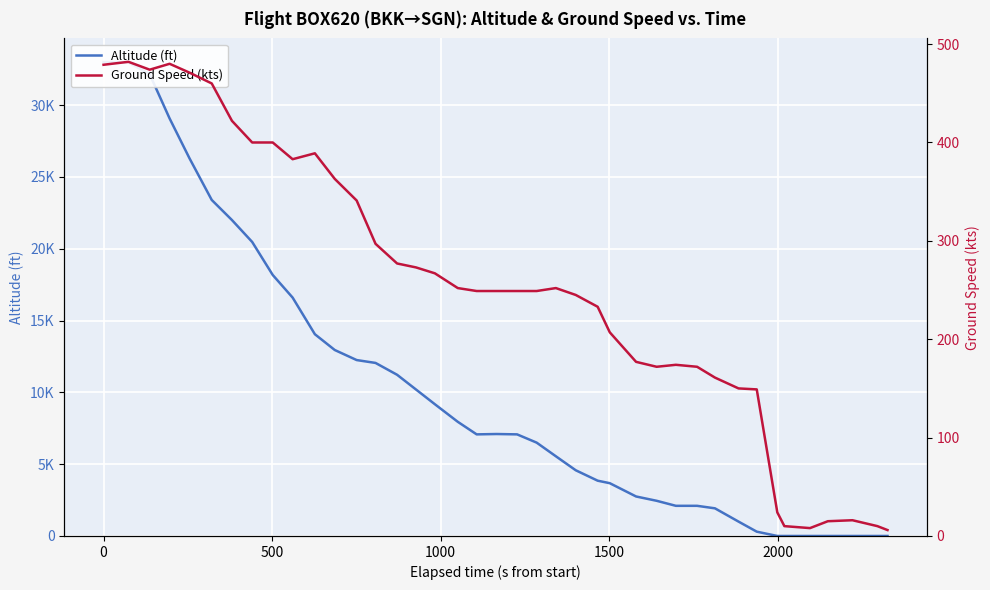

What is the value of the ground_speed point at the 21st from the left?

249